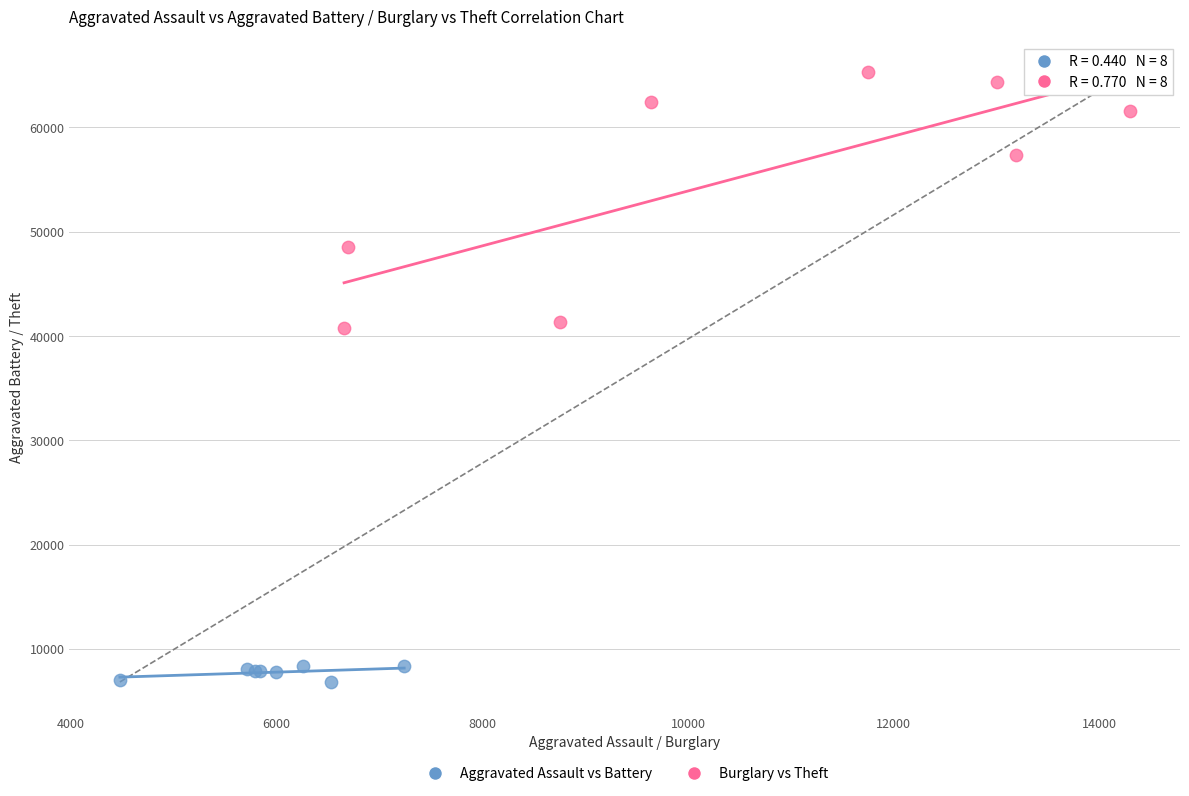

Which series has the widest spread of Y values?

Burglary vs Theft